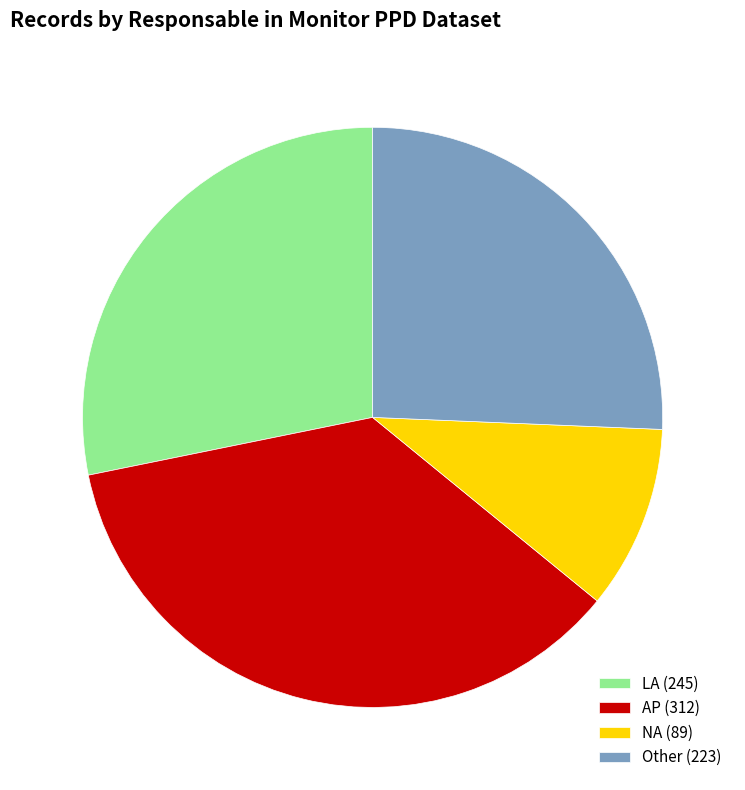

Is AP (312) the majority of the pie?

No